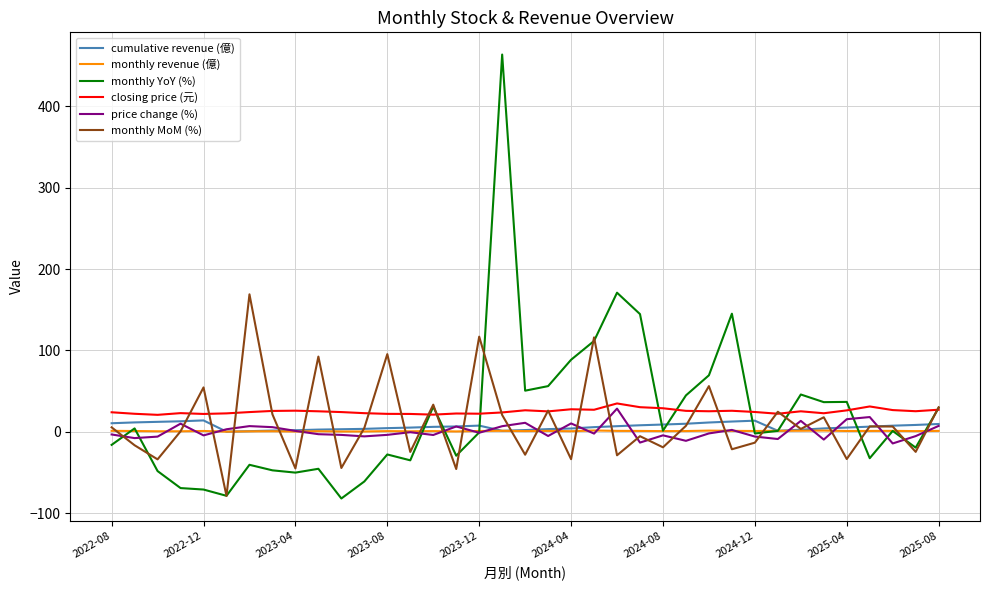

True or false: closing price (元) and monthly revenue (億) cross at least once.

False